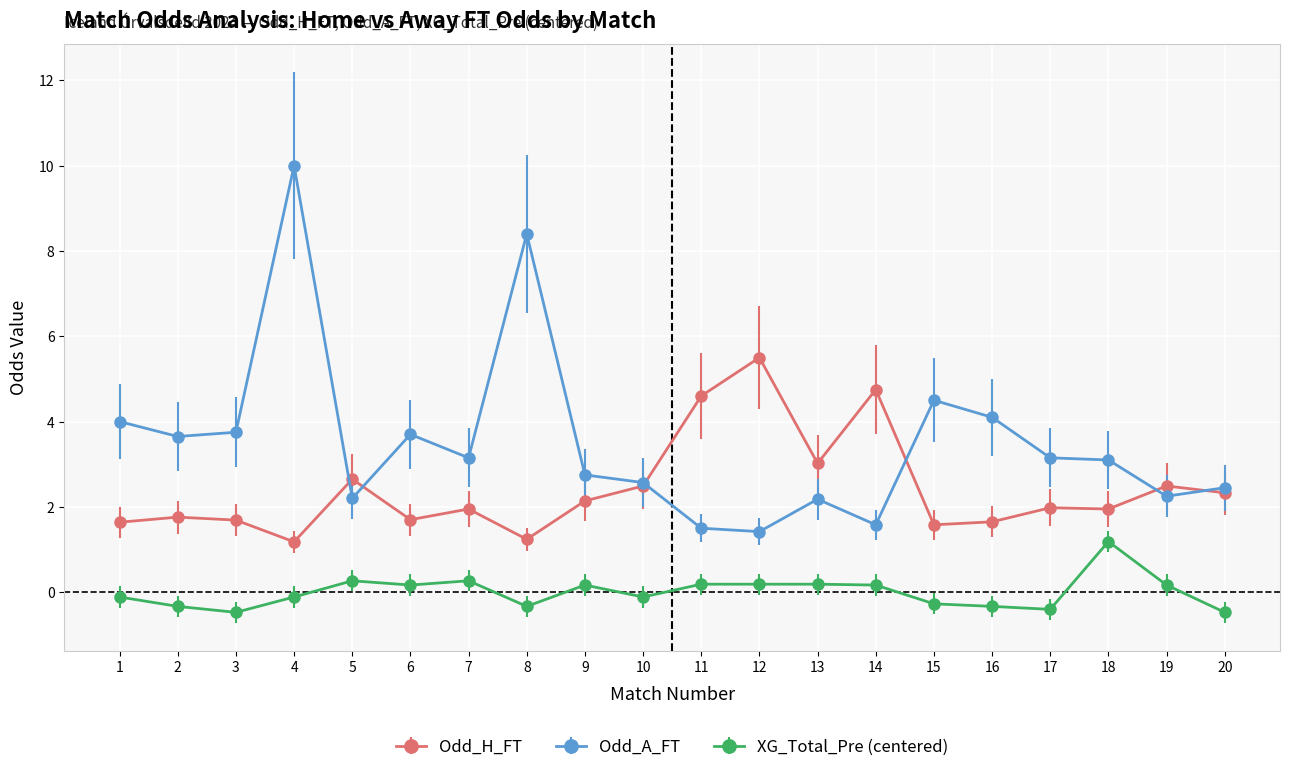

True or false: Odd_A_FT has a value of 1.6 at 20.

False